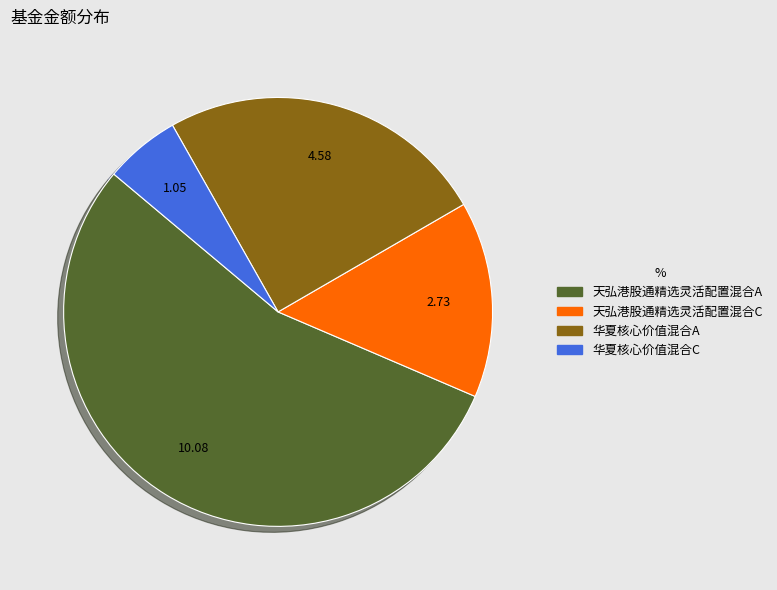

Between 天弘港股通精选灵活配置混合A and 华夏核心价值混合C, which is larger?

天弘港股通精选灵活配置混合A